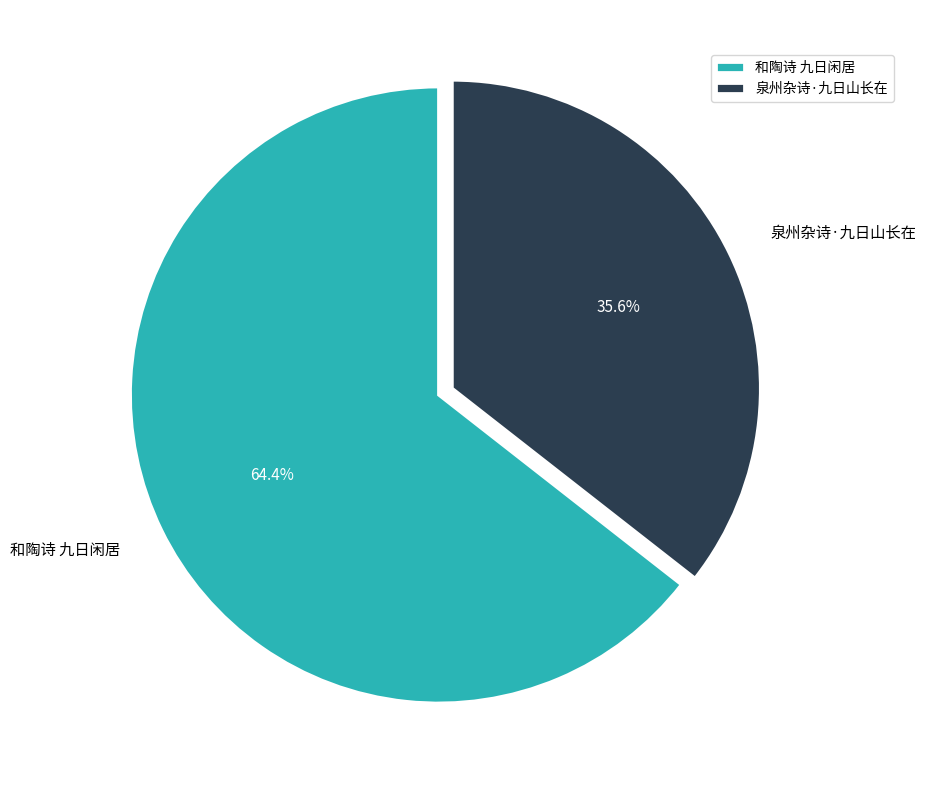

Is it true that 和陶诗 九日闲居 is 64% of the pie?

True